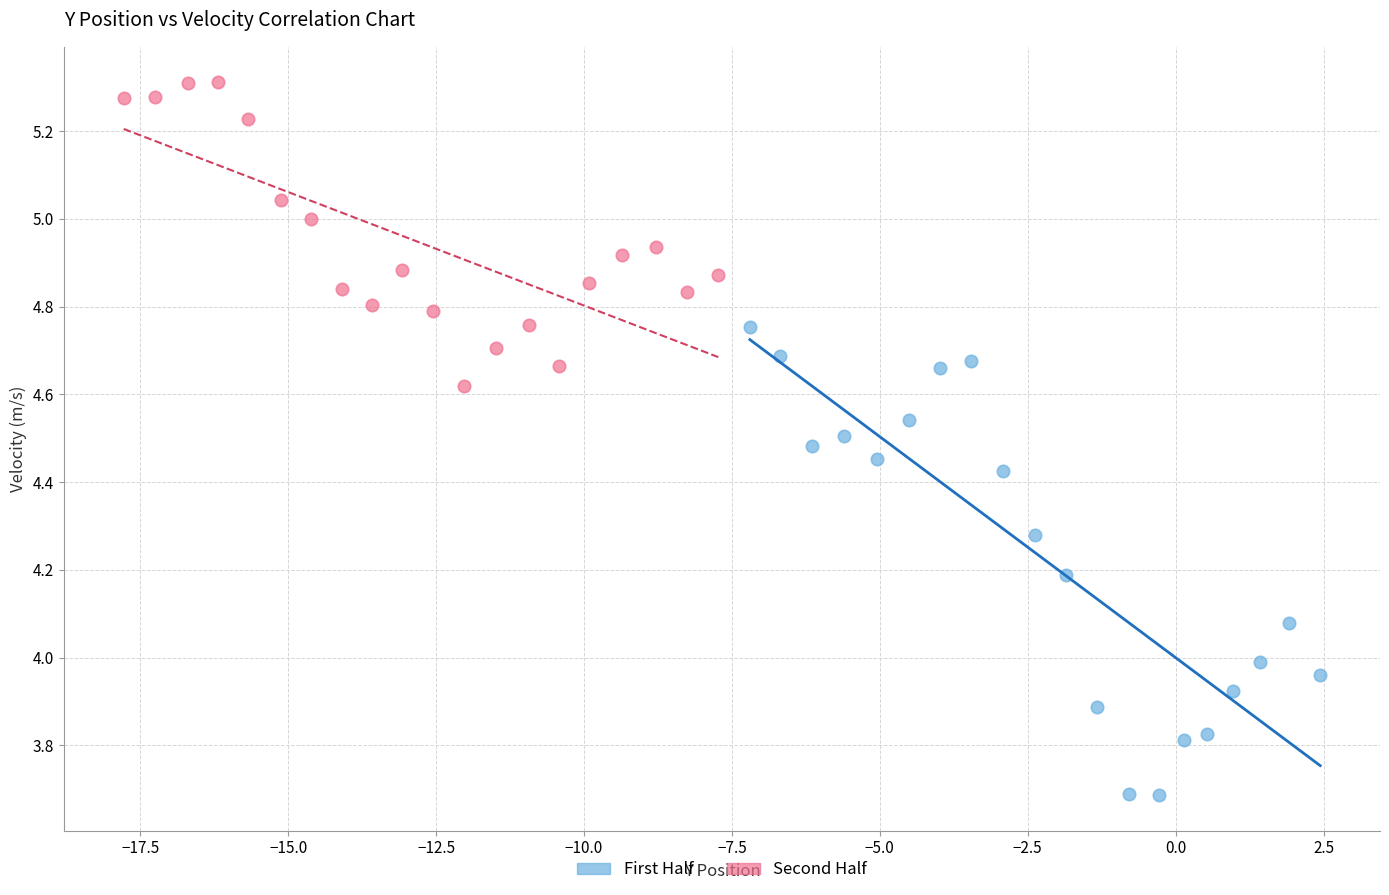

Which series has the widest spread of Y values?

First Half